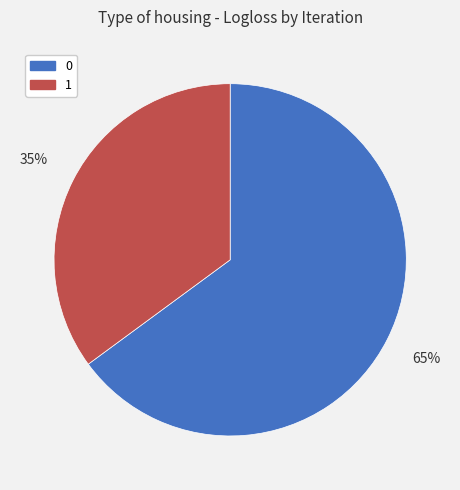

To the nearest percent, what is the difference between the 0 and 1 slice percentages?

30%